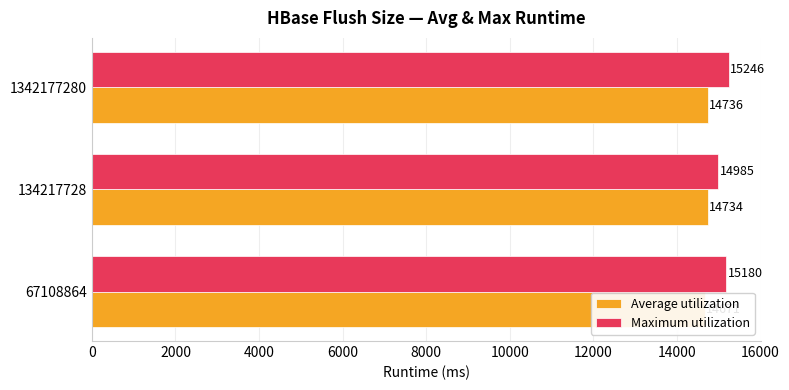

What is the average value of the Maximum utilization series?

15137.0